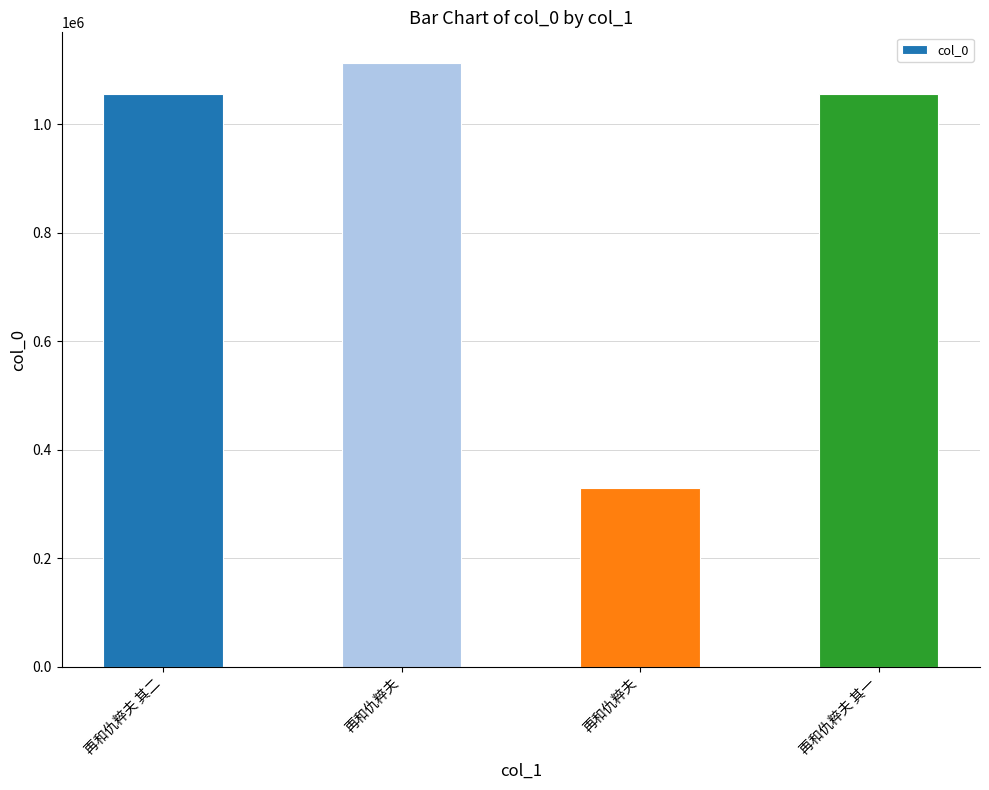

How many bars are there in total?

4